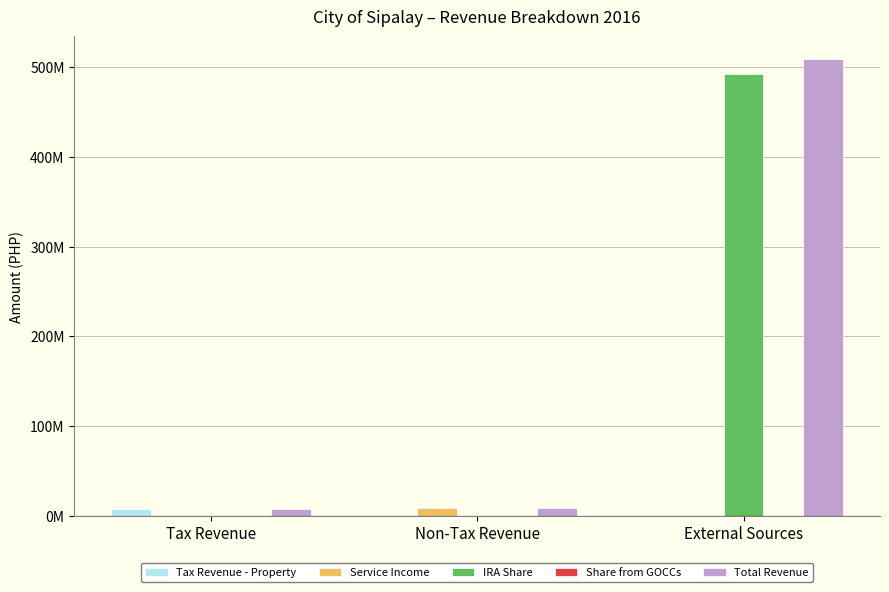

Is it true that Tax Revenue - Property equals 0.0 at External Sources?

True